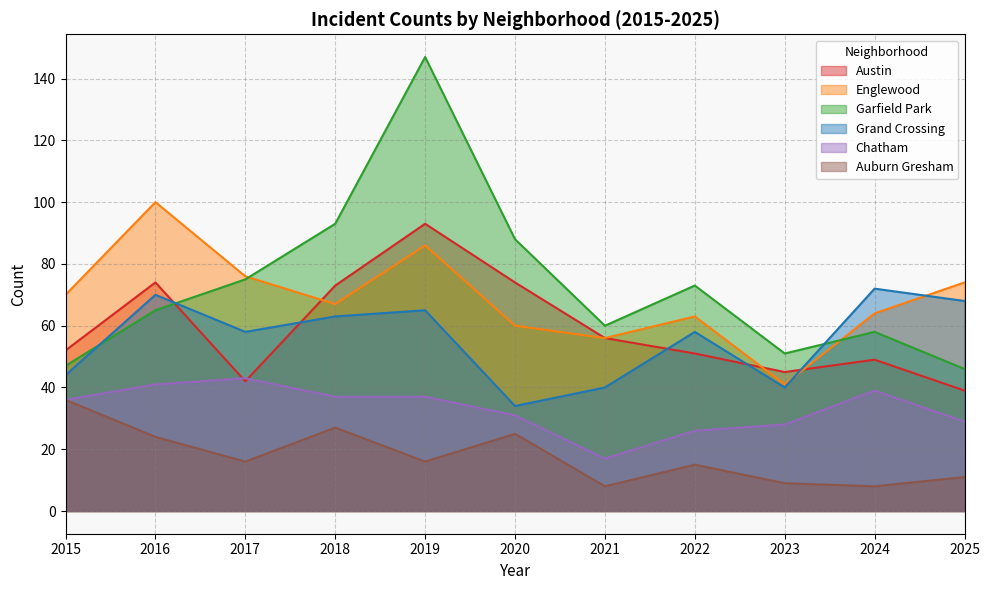

Which category has the highest value in the Englewood series?

2016